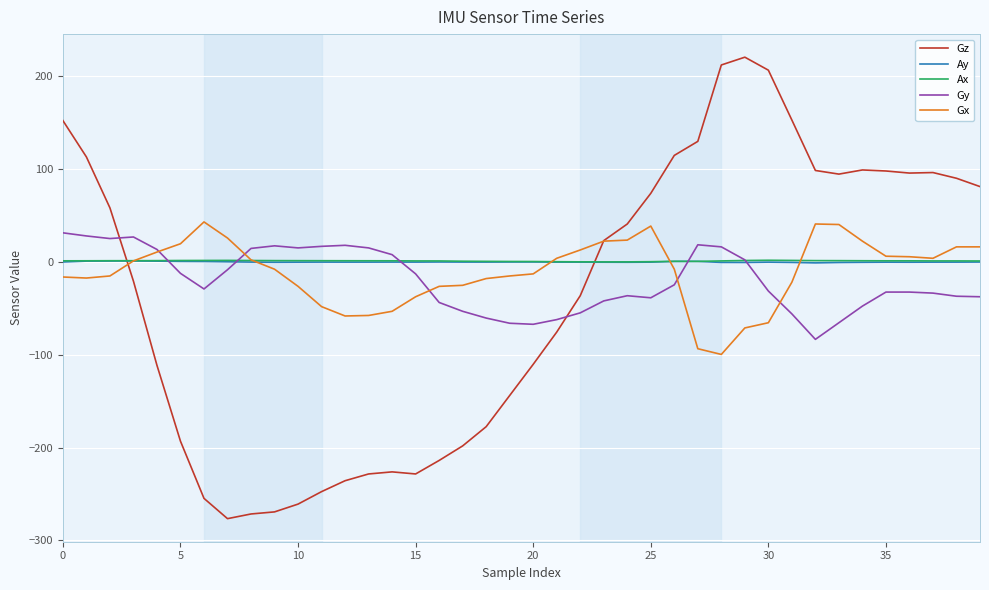

True or false: Gz and Gy intersect in this chart.

True